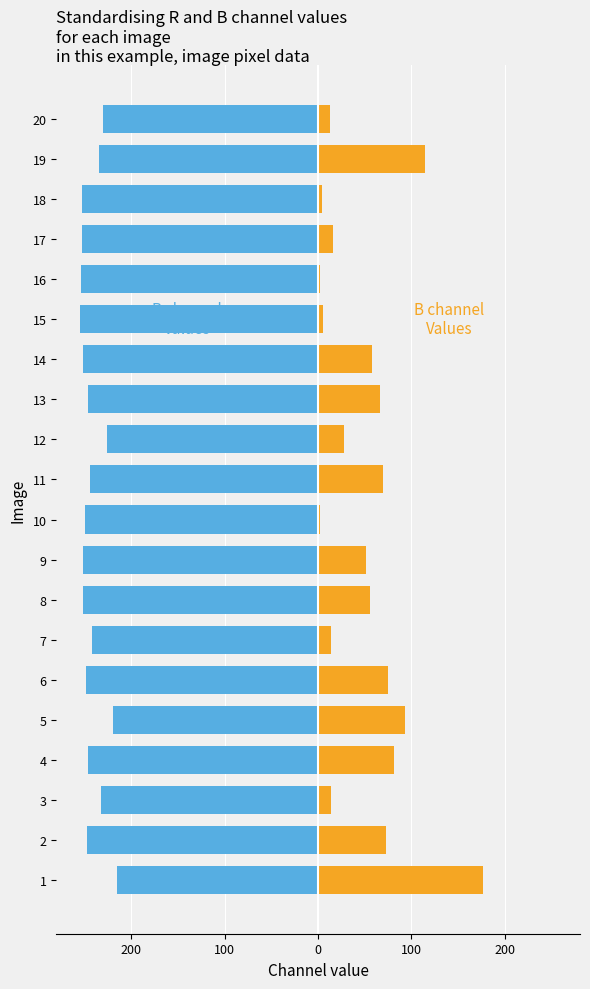

What is the value of the R (left) bar at the 18th from the left?

-253